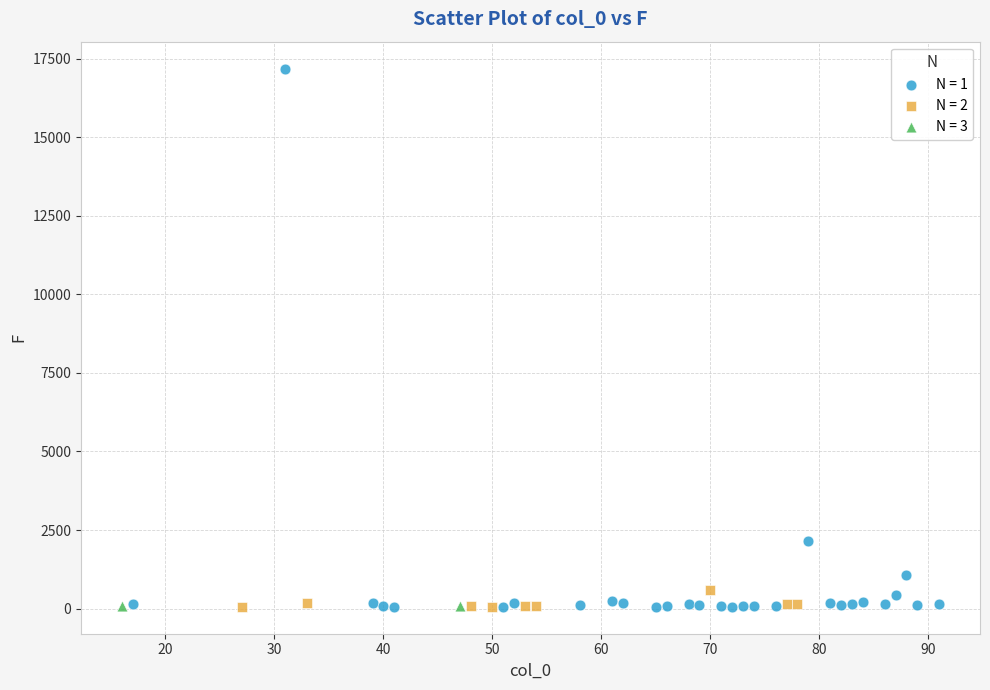

What are all the series names shown in the legend?

N = 1, N = 2, N = 3